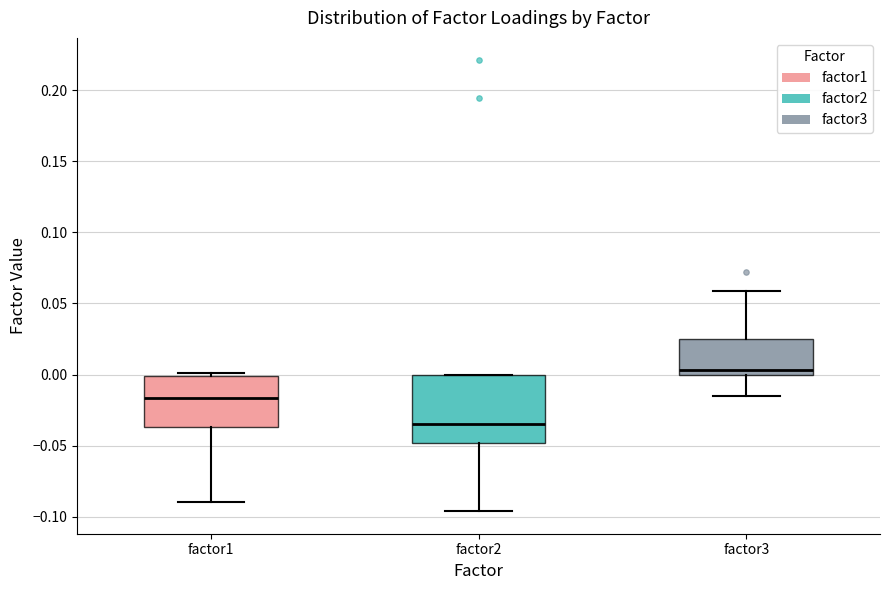

Reading left to right, read every box against the y-axis: the position of its median line, the range the box covers, and the ends of its whiskers. The values are not printed on the chart, so give them approximately, as read against the axis.

factor1: median -0.015, box -0.035 to 0.000, whiskers -0.090 to 0.000 (just above the box's upper edge)
factor2: median -0.035, box -0.050 to 0.000, whiskers -0.095 to 0.000
factor3: median 0.005, box 0.000 to 0.025, whiskers -0.015 to 0.060